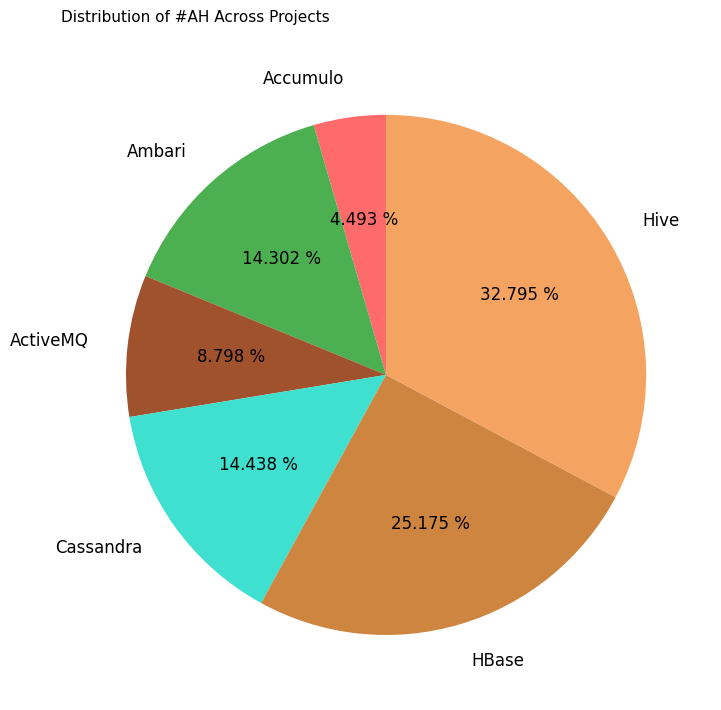

To the nearest percent, what is the difference between the largest and smallest slice percentages?

28%